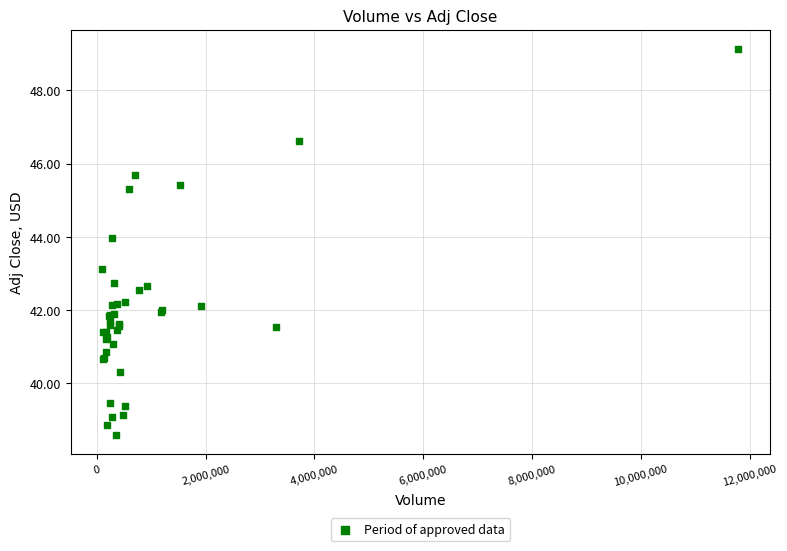

What Y value in the scatter plot is closest to 43?

43.1